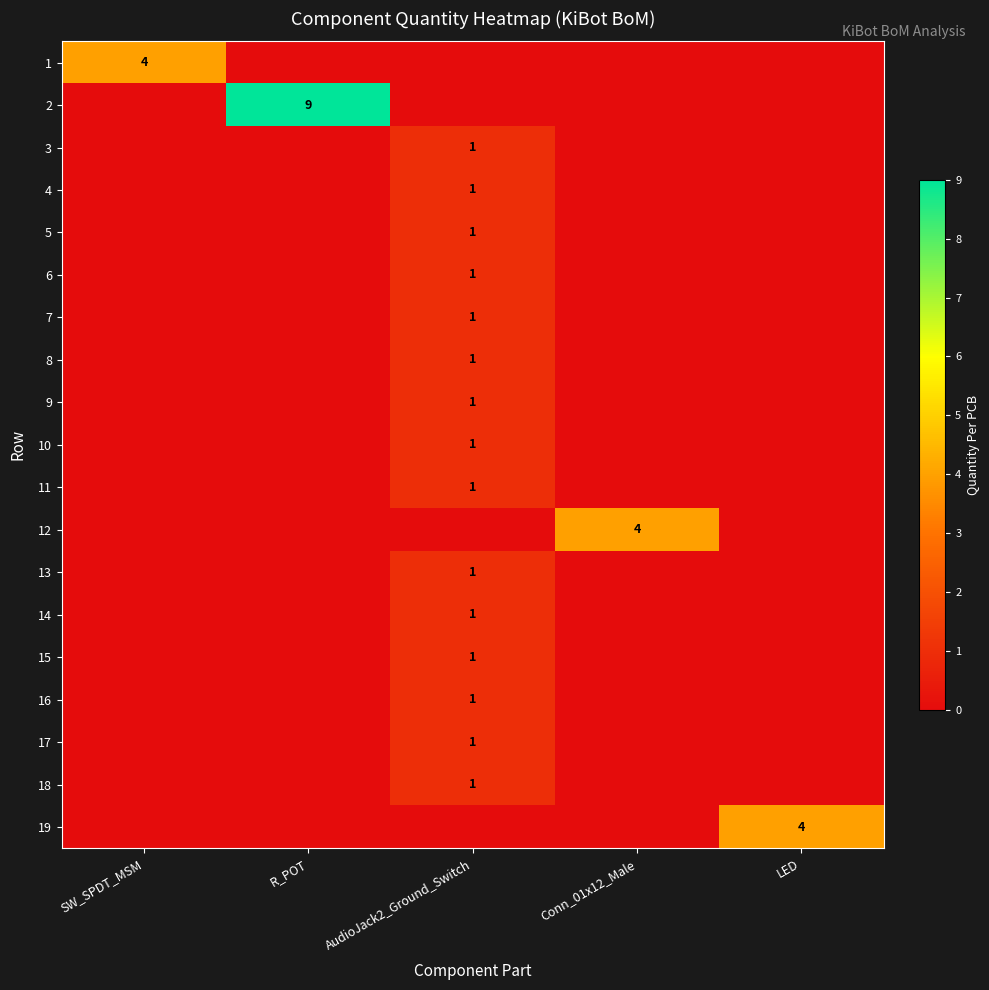

Is it true that 3 equals 1 at AudioJack2_Ground_Switch?

True